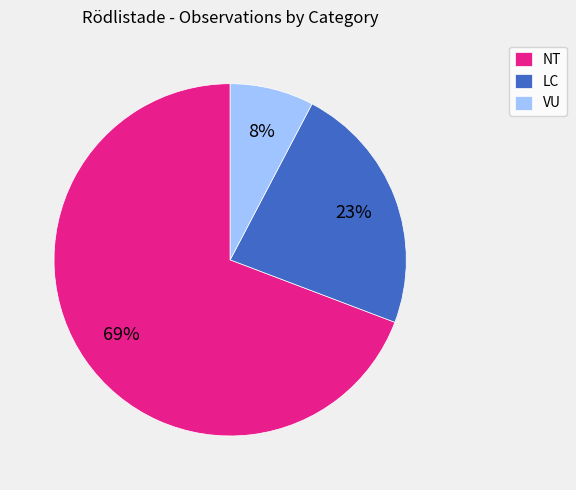

Combined, do LC and VU account for over 50%?

No